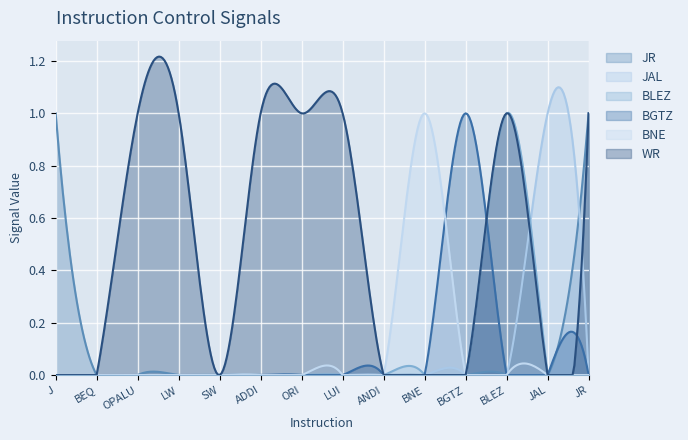

Which category has the lowest value in the JR series?

BEQ